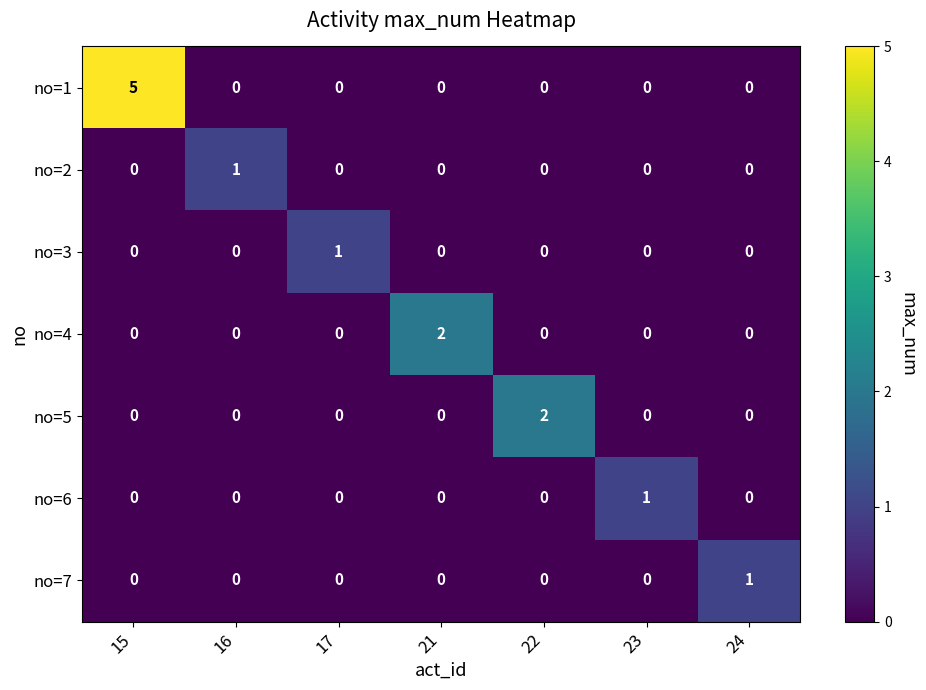

Is it true that no=5 equals 0 at 21?

True